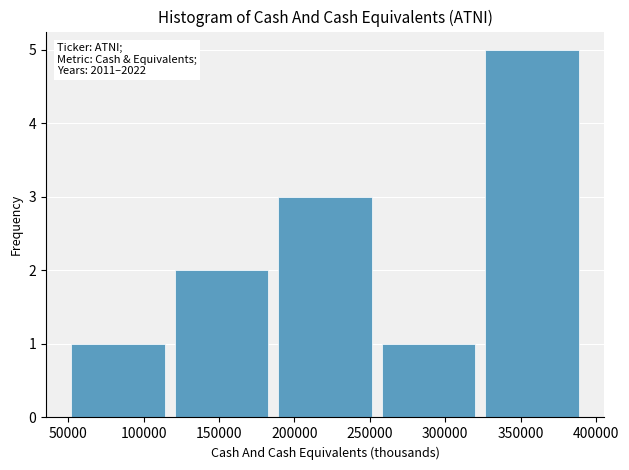

Which range on the x-axis has the tallest bar?

325000 to 390000